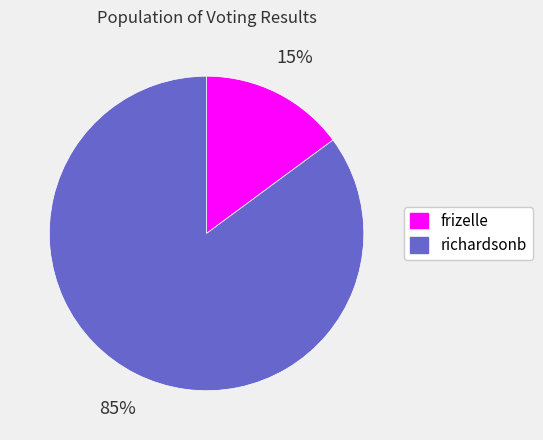

To the nearest percent, what is the average slice percentage?

50%